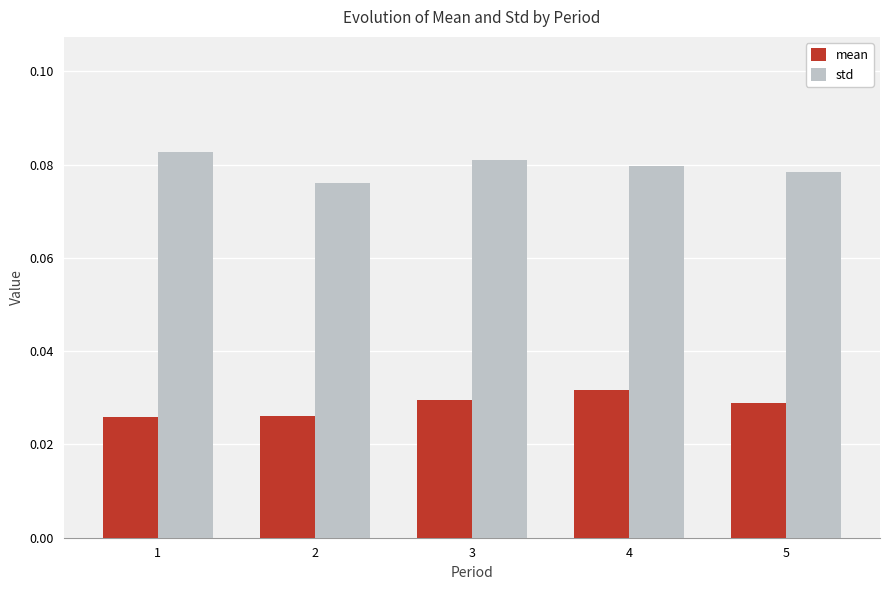

What is the sum of all std values?

0.4